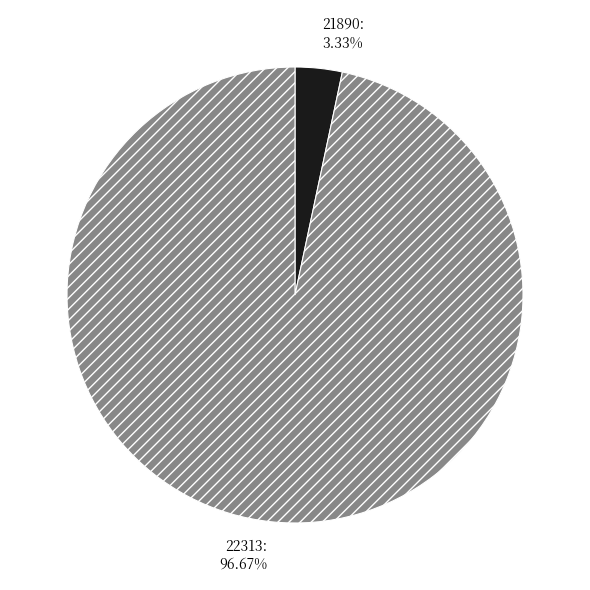

To the nearest percent, what is the average slice percentage?

50%